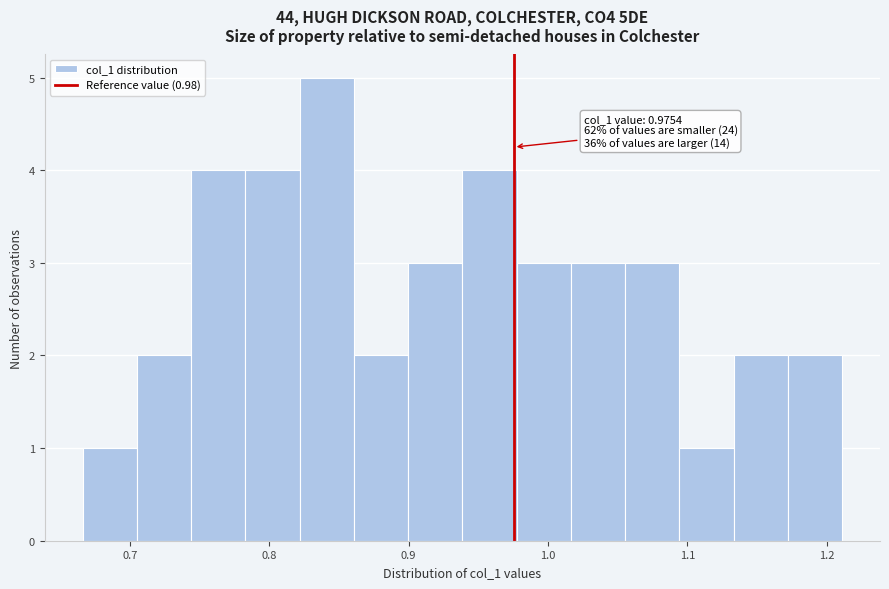

Read against the x-axis, roughly where is the centre of the tallest bar?

0.84